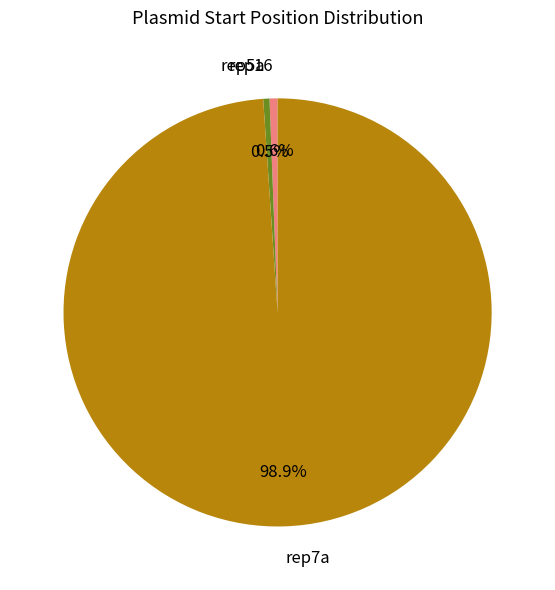

To the nearest percent, what is the combined percentage of rep16 and rep7a?

100%